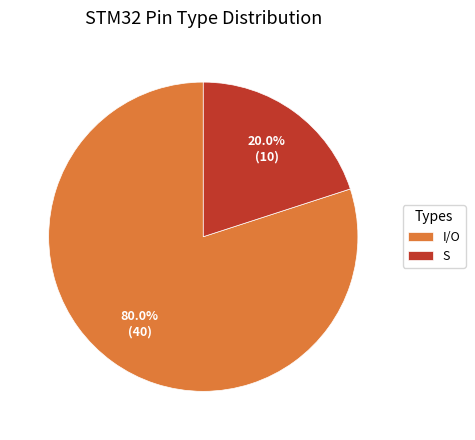

The I/O slice represents 80% of the pie. True or false?

True